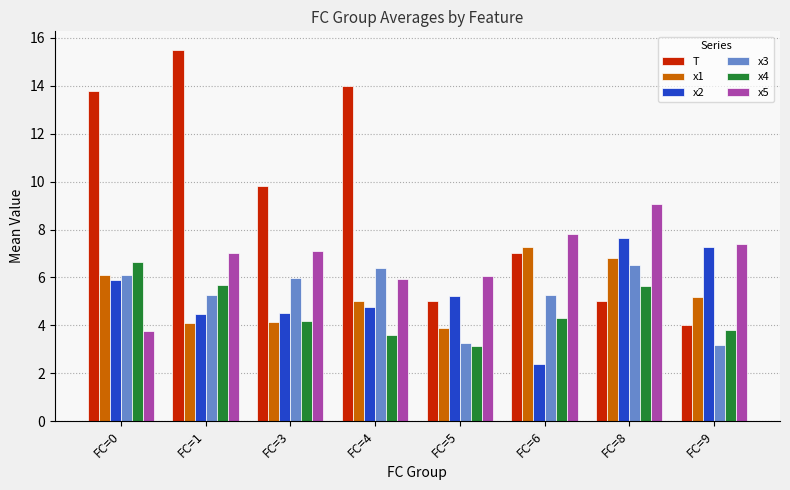

What is the total value across all series at FC=3?

35.7